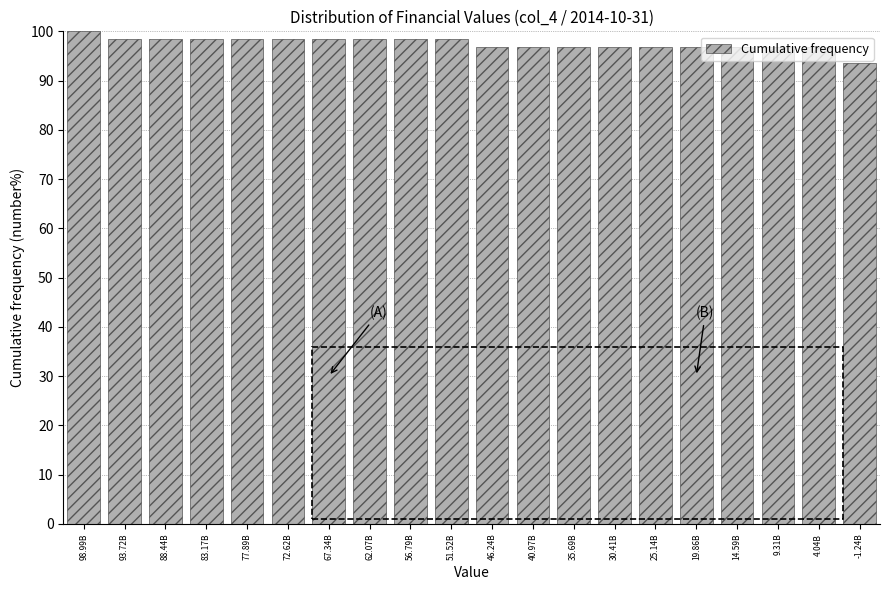

The value at 72.62B is 30.5. True or false?

False